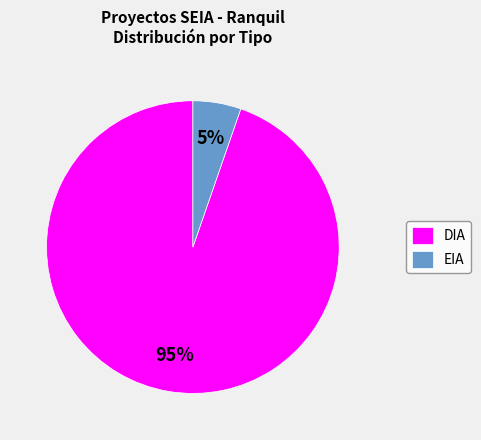

Is the sum of EIA and DIA greater than half?

Yes